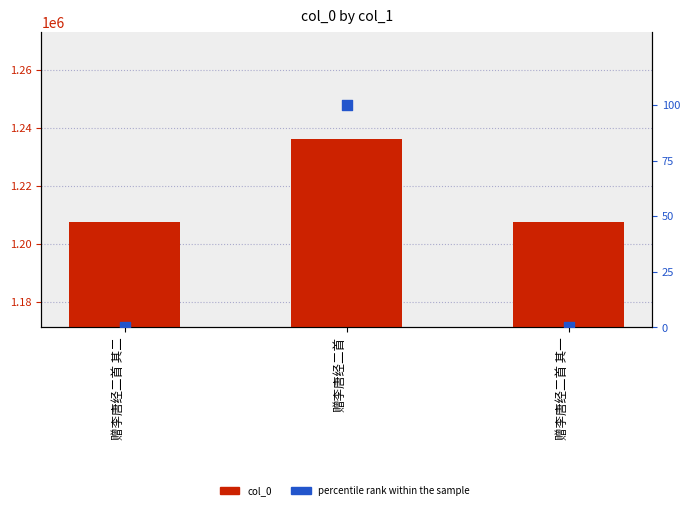

Is the value of percentile rank within the sample at 赠李唐经二首 其一 greater than the value of col_0 at 赠李唐经二首 其二?

No